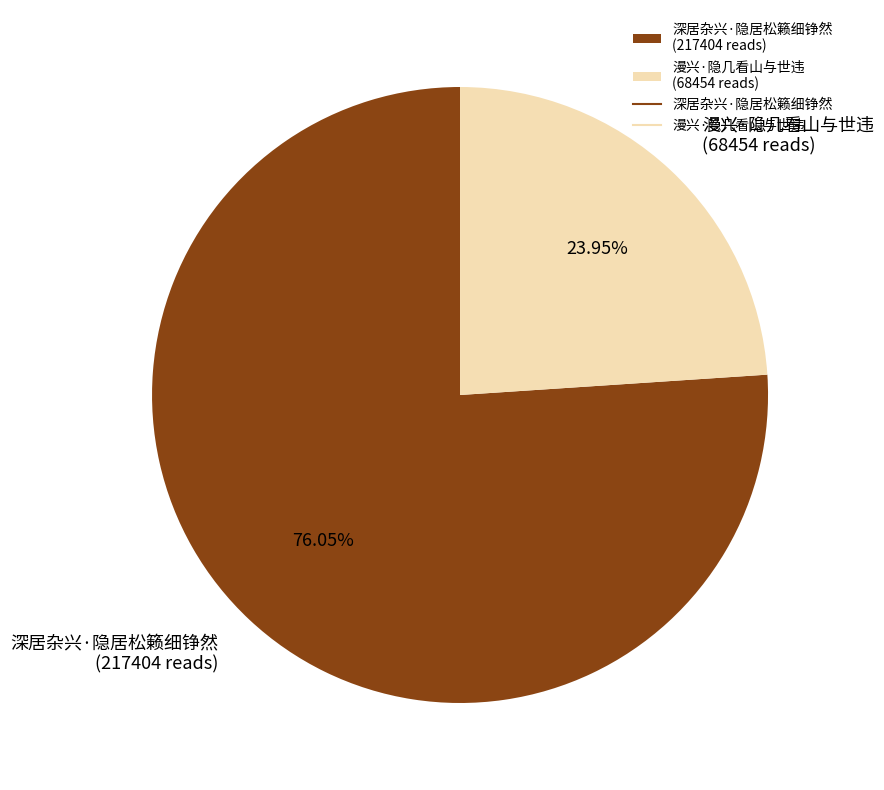

How many slices are in this pie chart?

2